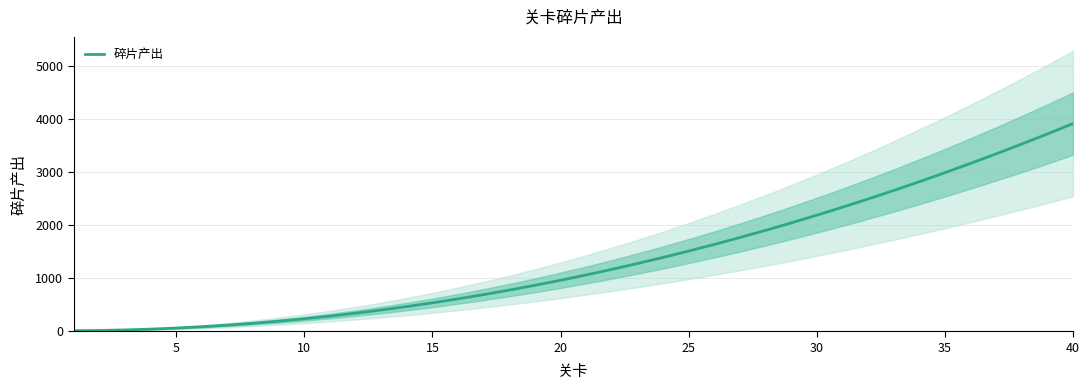

What is the difference between the maximum and minimum values?

3900